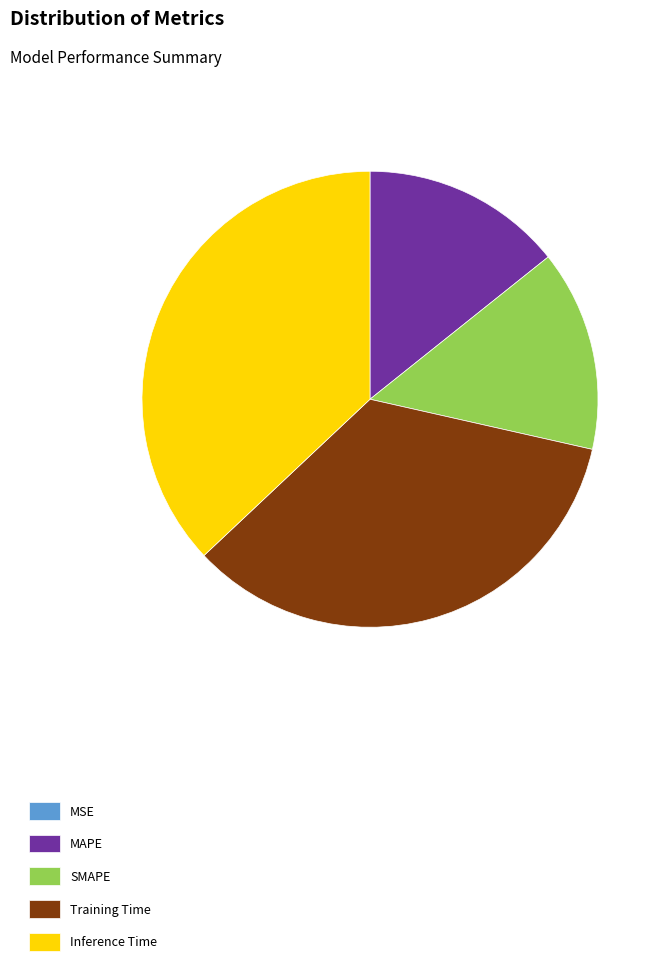

Does any single category account for the majority?

No